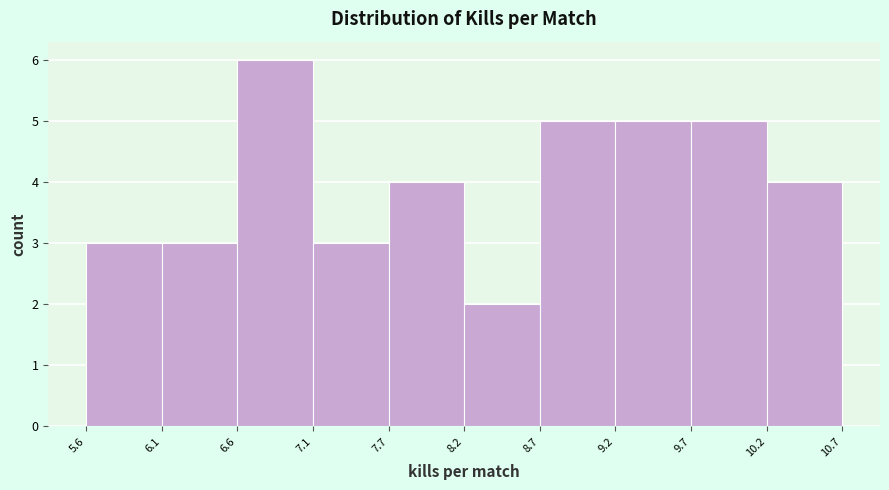

Reading left to right, transcribe this chart: for each bar, give the range it covers on the x-axis and its height. The values are not printed on the chart, so give them approximately, as read against the axis.

5.6 to 6.1: 3
6.1 to 6.6: 3
6.6 to 7.1: 6
7.1 to 7.7: 3
7.7 to 8.2: 4
8.2 to 8.7: 2
8.7 to 9.2: 5
9.2 to 9.7: 5
9.7 to 10.2: 5
10.2 to 10.7: 4